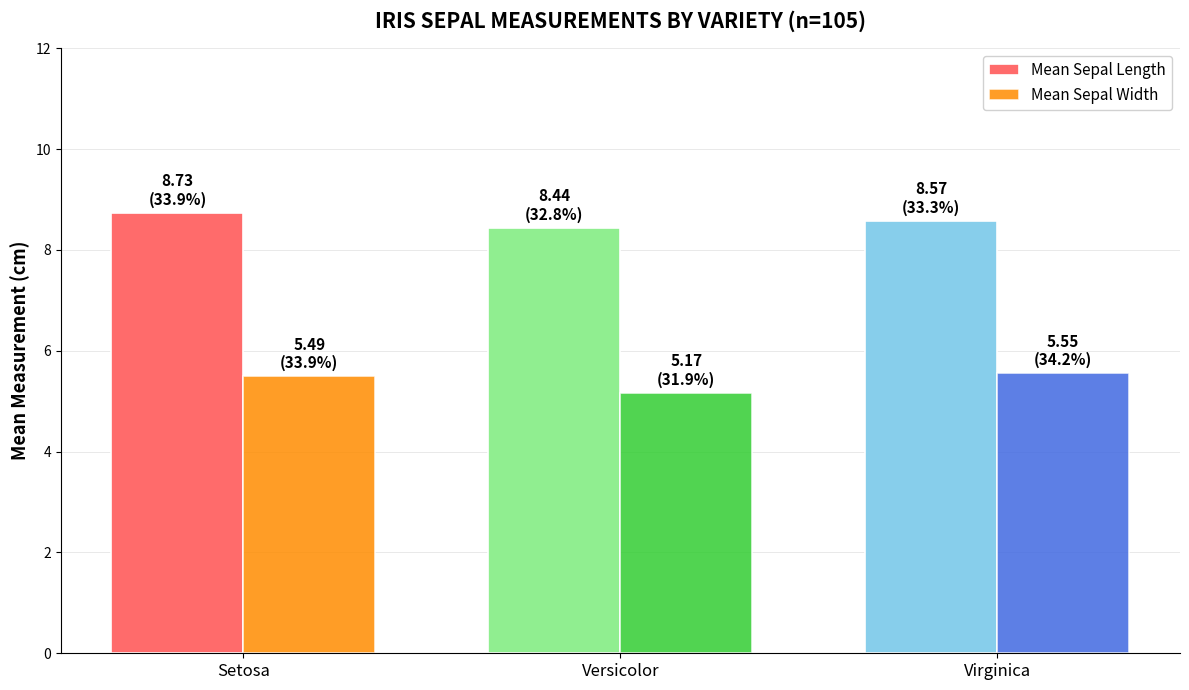

Rank the series by their average value, from highest to lowest.

Mean Sepal Length, Mean Sepal Width